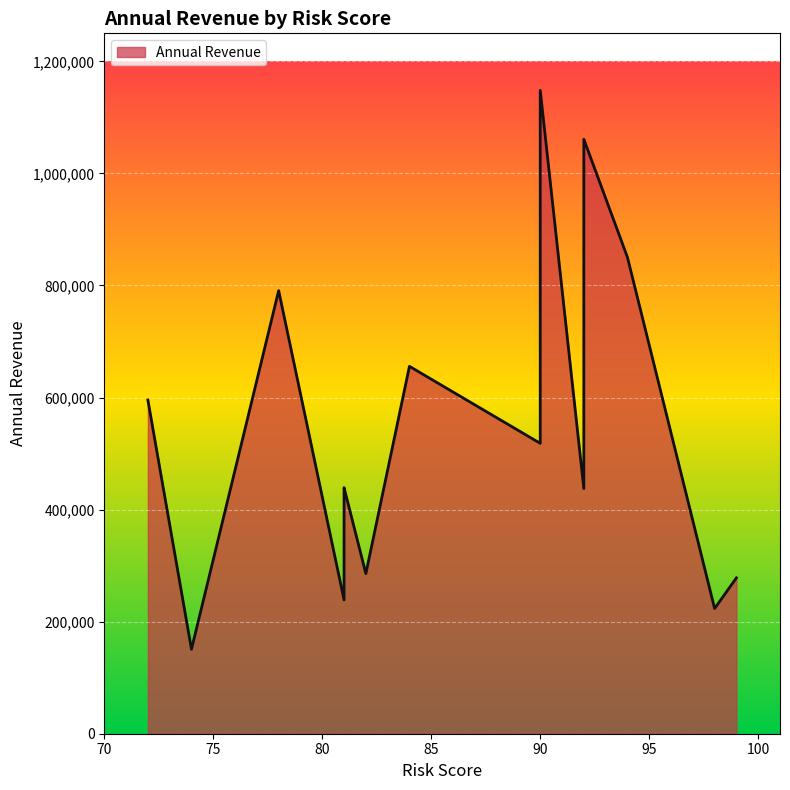

What is the greatest value displayed?

1148351